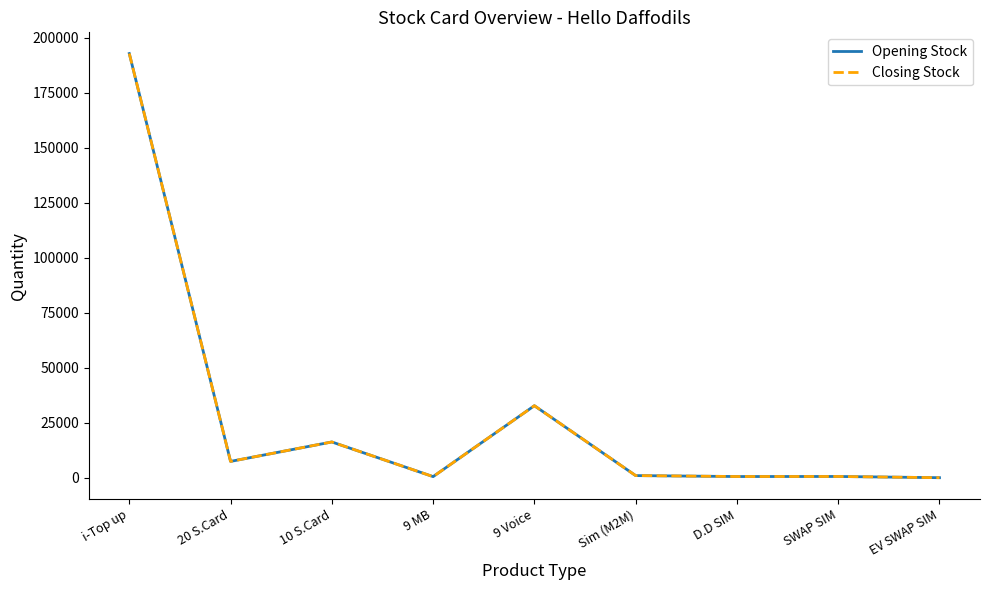

How many lines are shown in the chart?

2